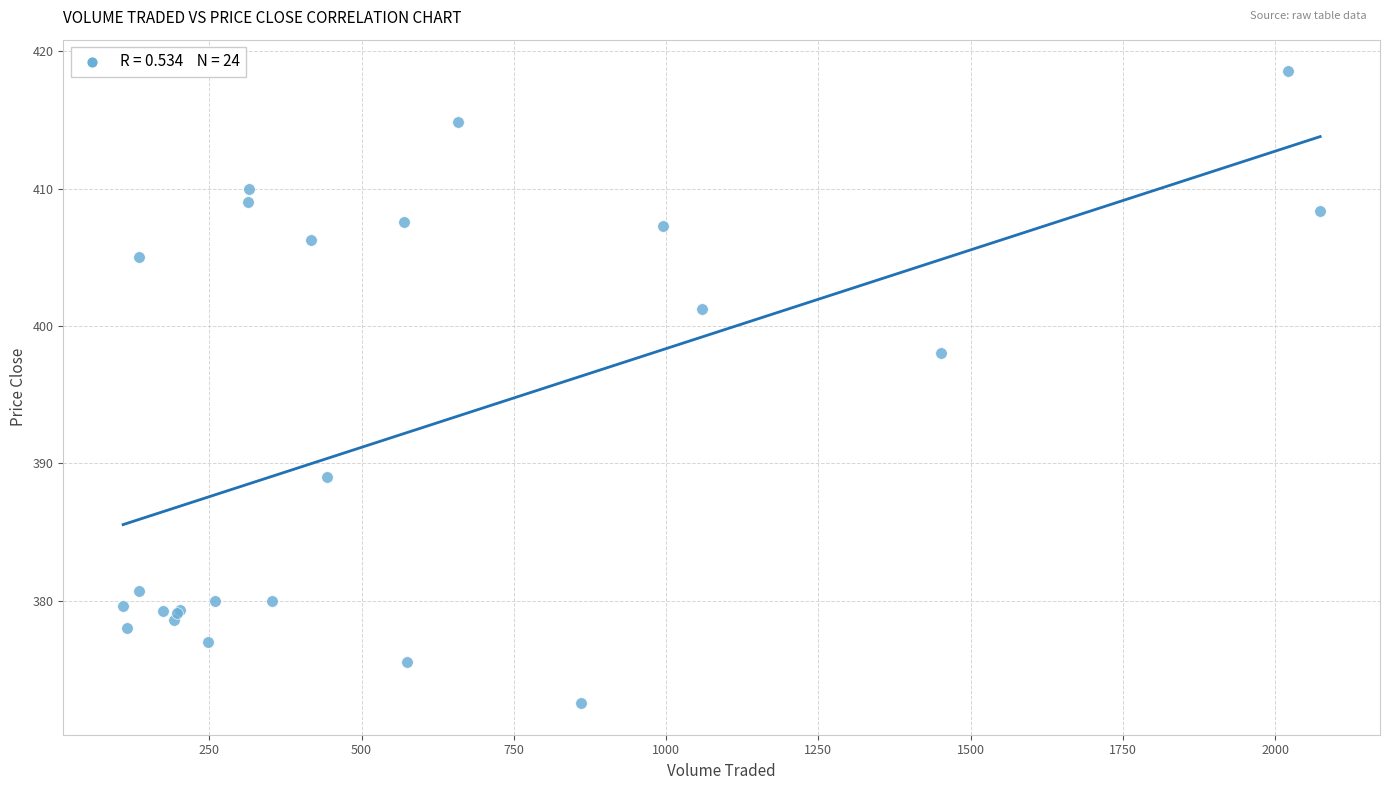

What Y value in the scatter plot is closest to 395?

398.0